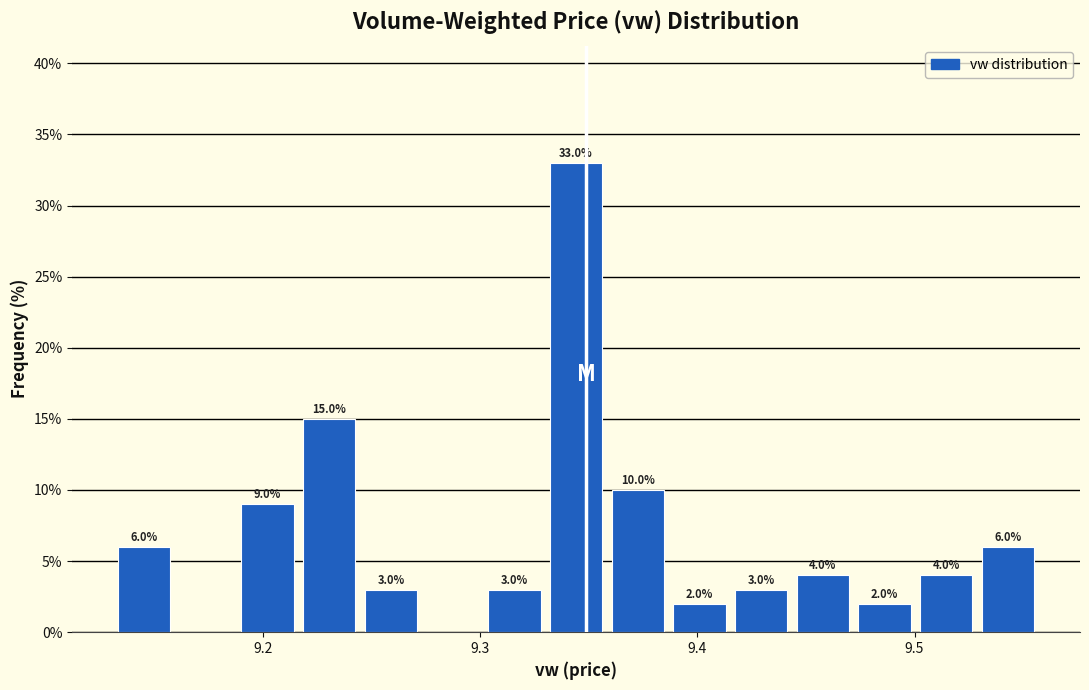

Read against the x-axis, roughly where is the centre of the tallest bar?

9.34